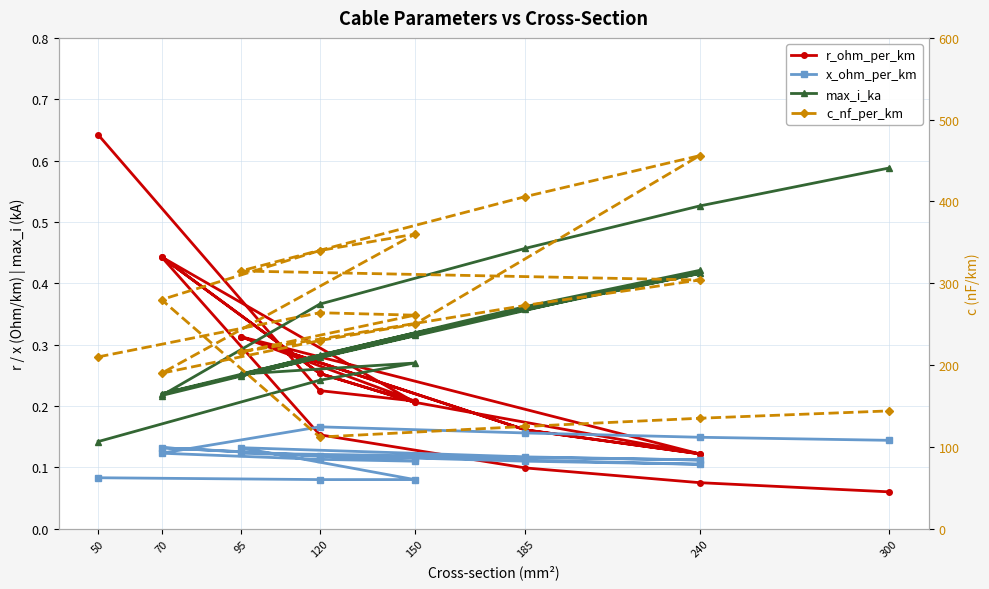

In c_nf_per_km, how many points are lower than both neighbors (excluding endpoints)?

3